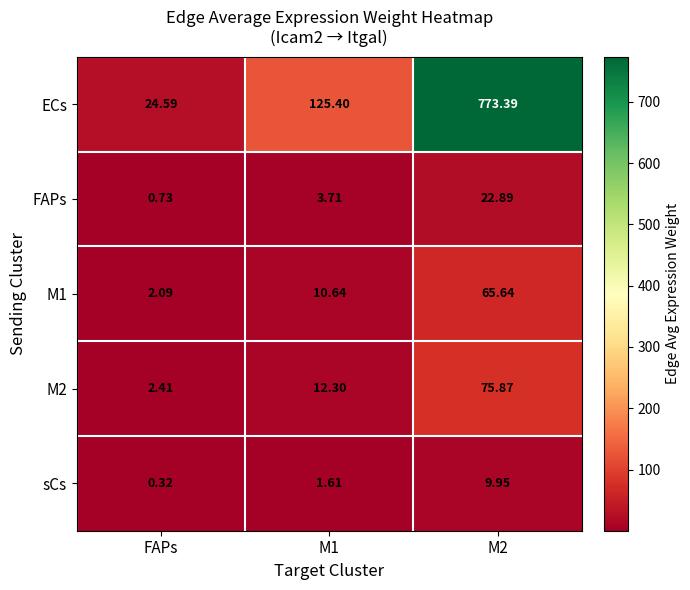

Which series changed the most between M1 and M2?

ECs